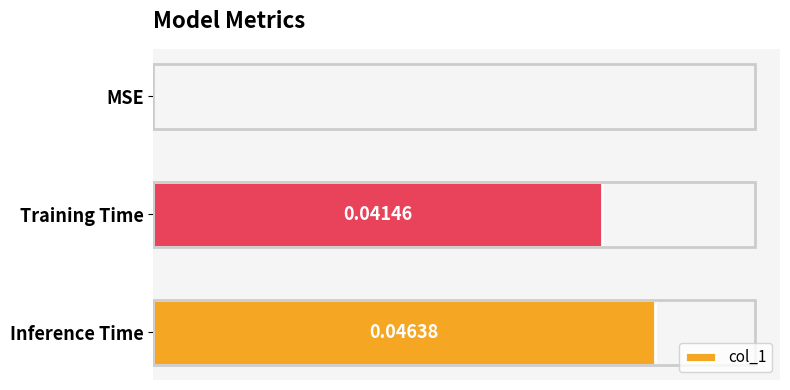

At which label is the value closest to 0?

MSE